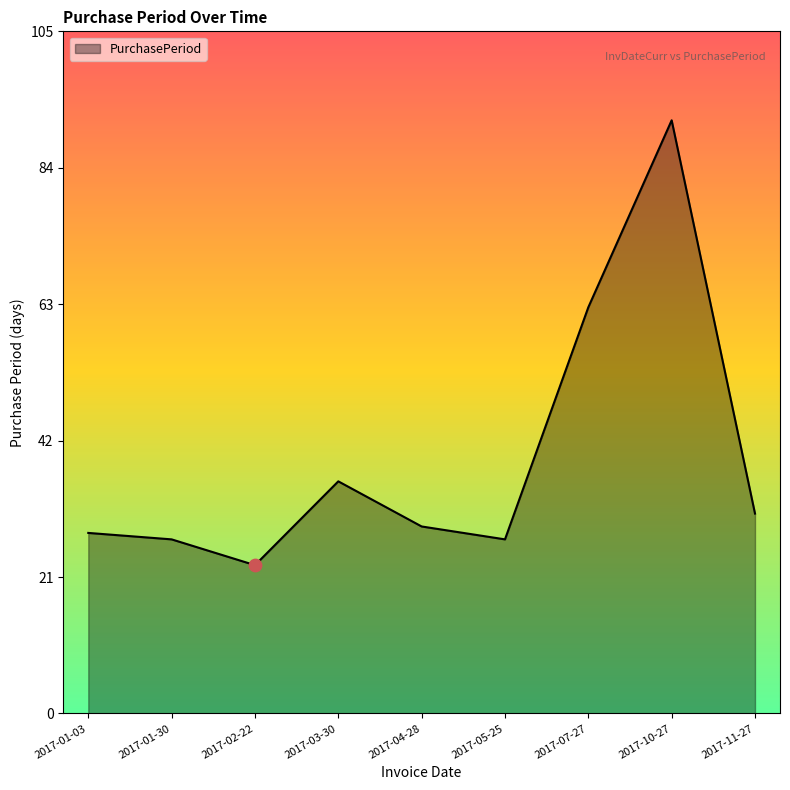

Approximately how many times larger is the value at 2017-04-28 compared to 2017-10-27?

0.3